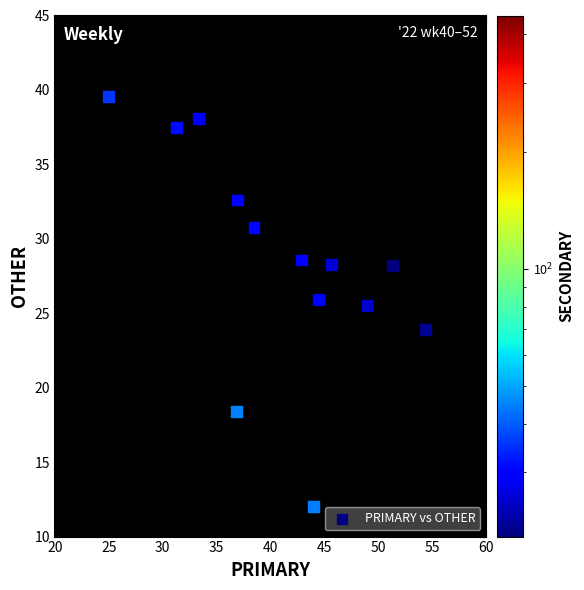

What Y value in the scatter plot is closest to 25?

25.5